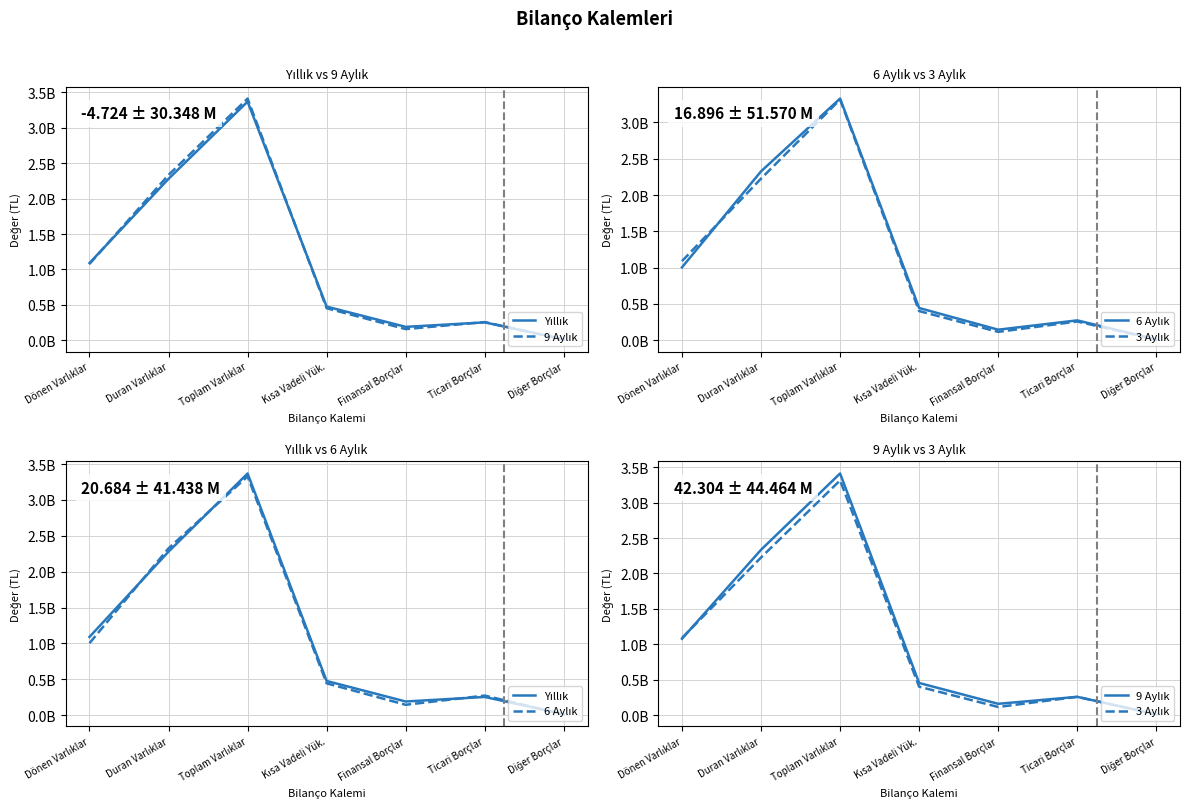

What is the difference between the 3 Aylık values at Finansal Borçlar and Duran Varlıklar?

2112088000